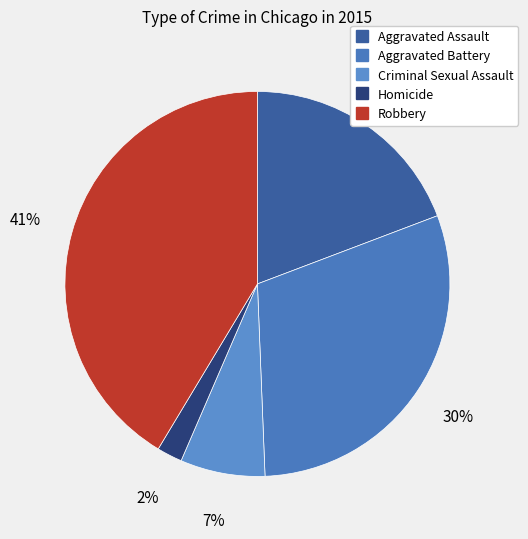

Approximately how many times larger is the value at Aggravated Assault compared to Aggravated Battery?

0.6